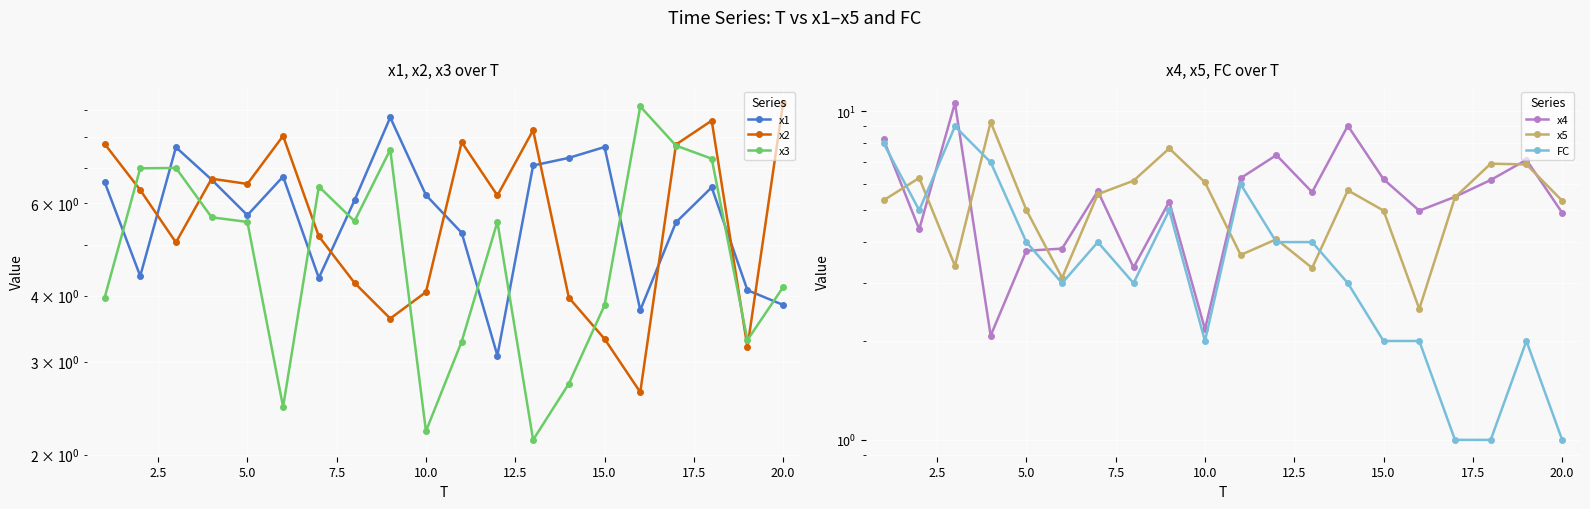

Rank the series by their maximum value, from highest to lowest.

x4, x5, x2, x3, FC, x1